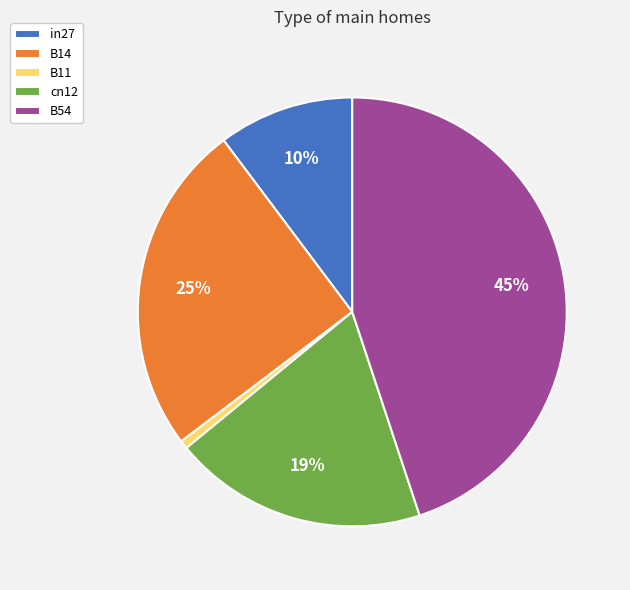

Is it true that B11 is 1% of the pie?

True